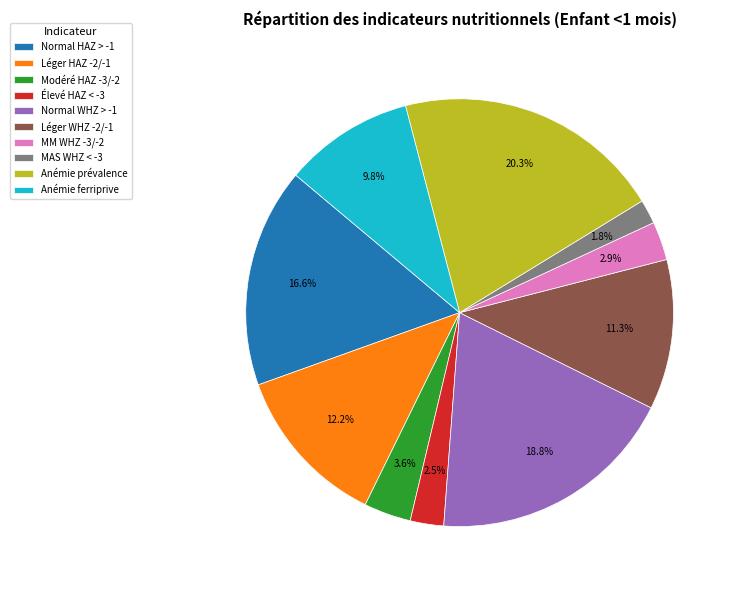

Which category has the biggest portion of the pie?

Anémie prévalence